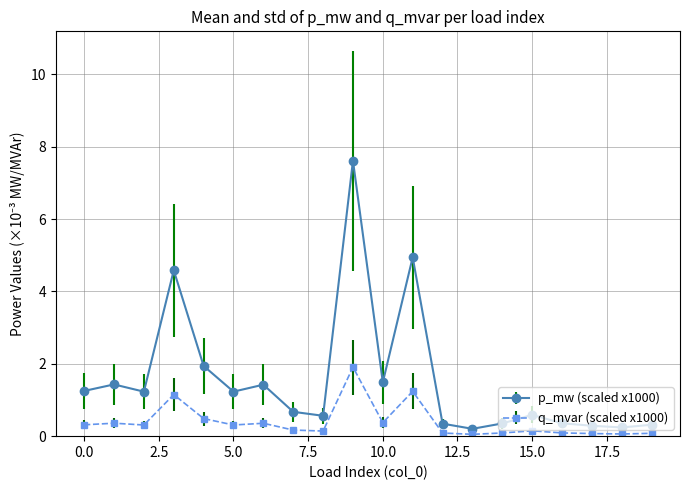

Rank the series by their maximum value, from highest to lowest.

p_mw (scaled x1000), q_mvar (scaled x1000)